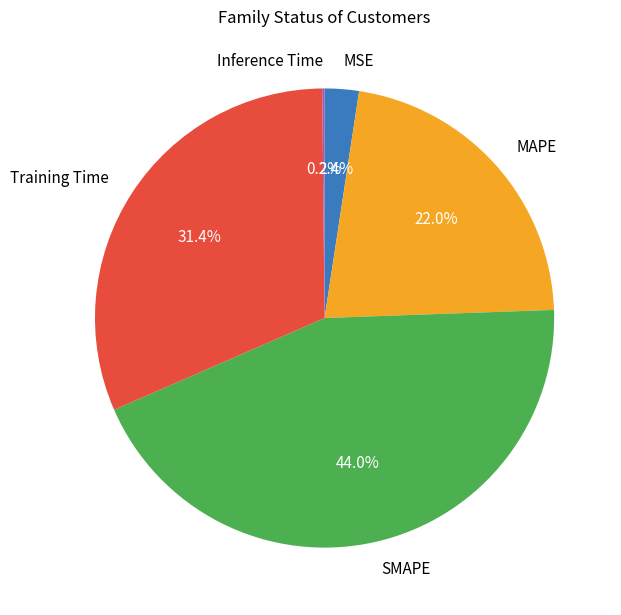

What is the largest slice in the pie chart?

SMAPE